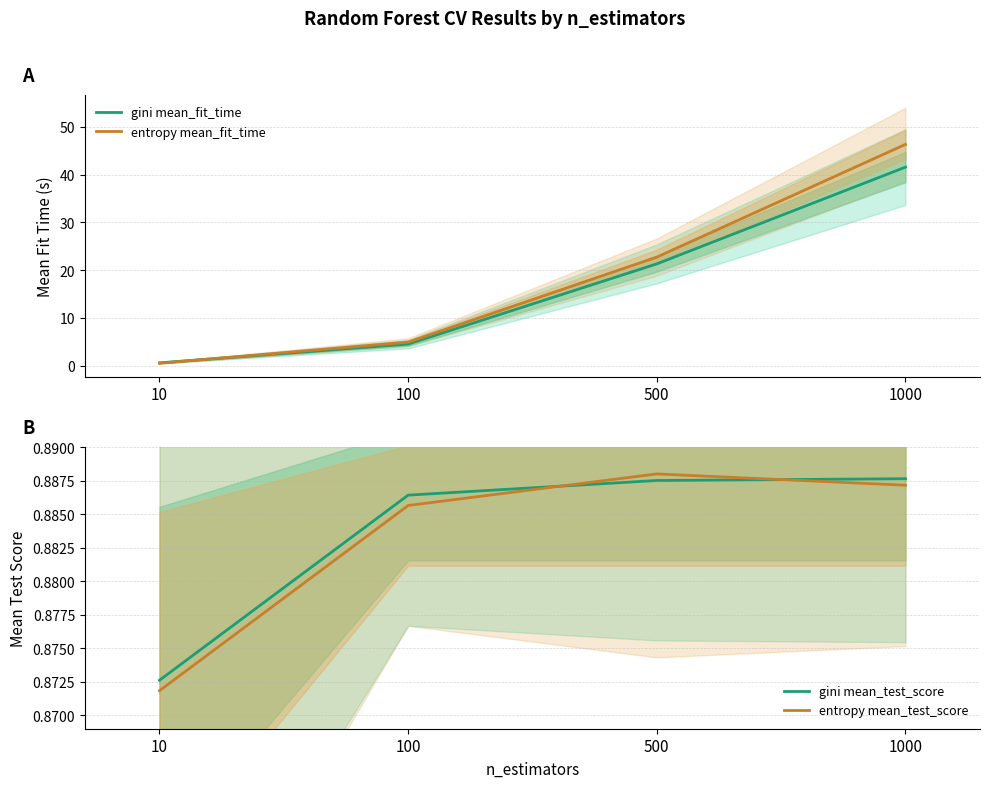

Where is entropy mean_test_score nearest to the value 0?

10